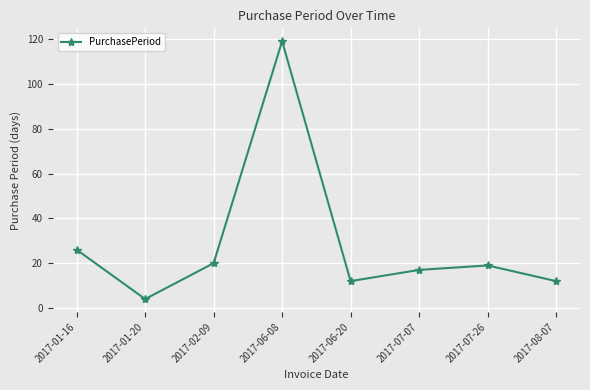

What is the difference between the second highest and second lowest values?

14